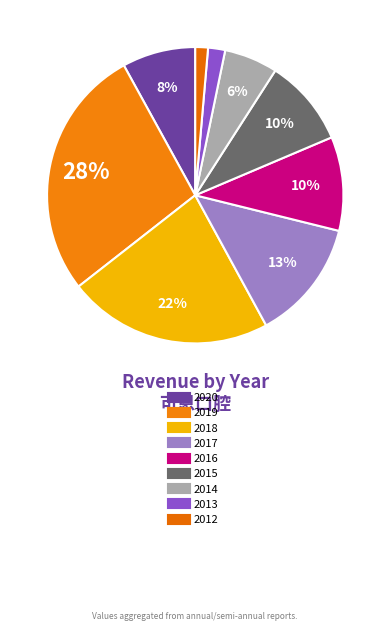

To the nearest percent, what is the average slice percentage?

11%